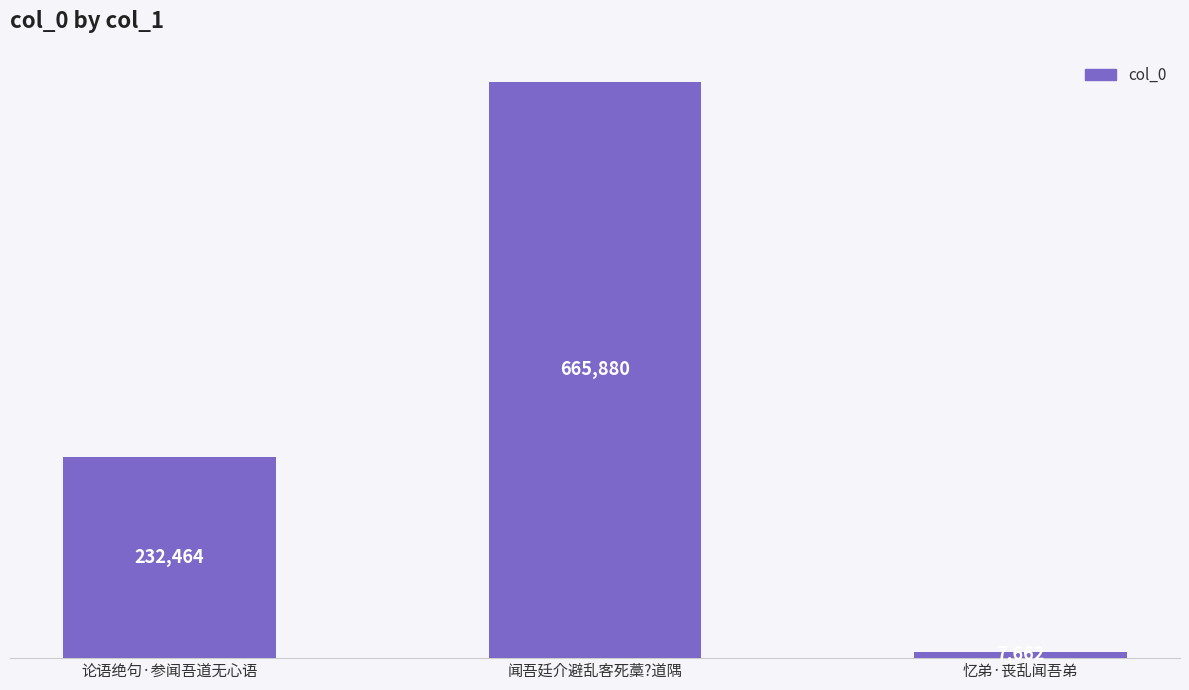

Reading right to left, what are all the values shown in this chart?

忆弟·丧乱闻吾弟=7662	闻吾廷介避乱客死藁?道隅=665880	论语绝句·参闻吾道无心语=232464